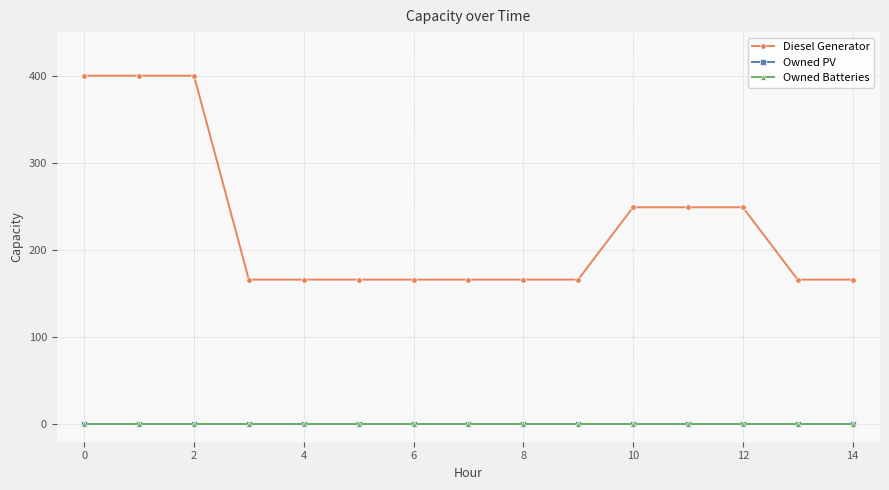

Does the chart have visible grid lines?

Yes